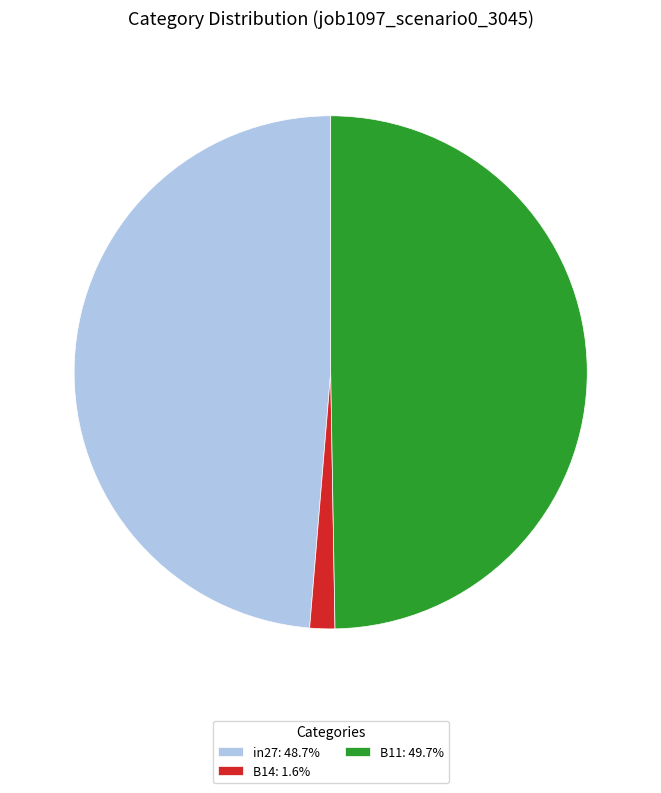

Is in27: 48.7% the majority of the pie?

No